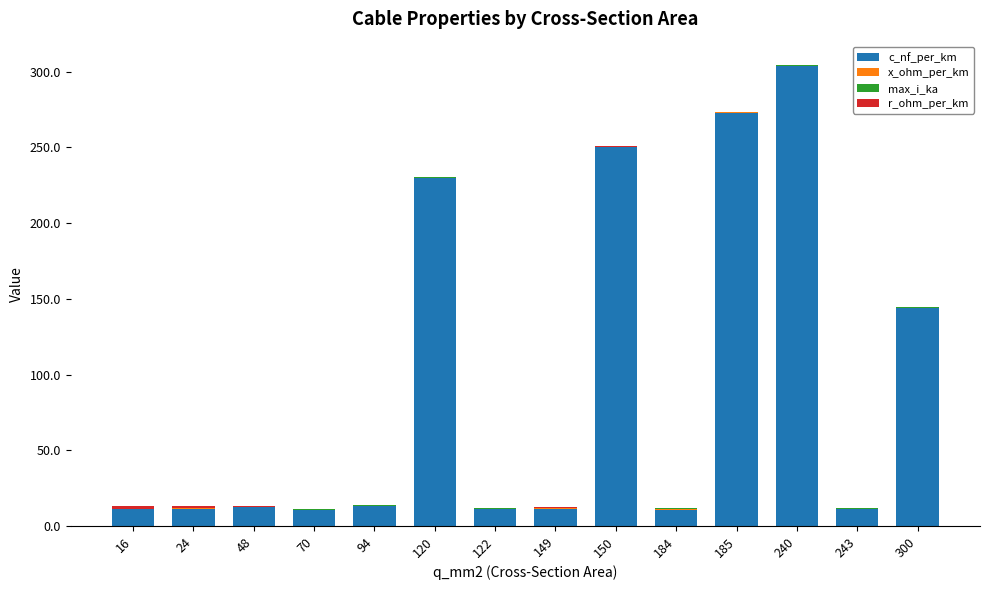

What is the maximum value for c_nf_per_km?

304.0